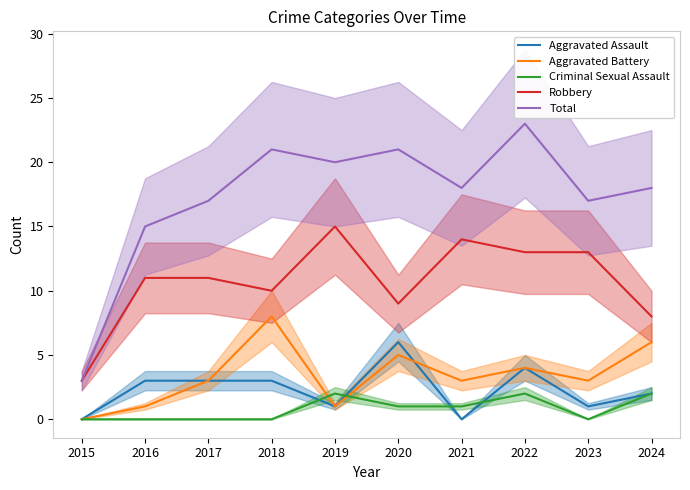

How many Aggravated Assault values are between 1 and 3?

6